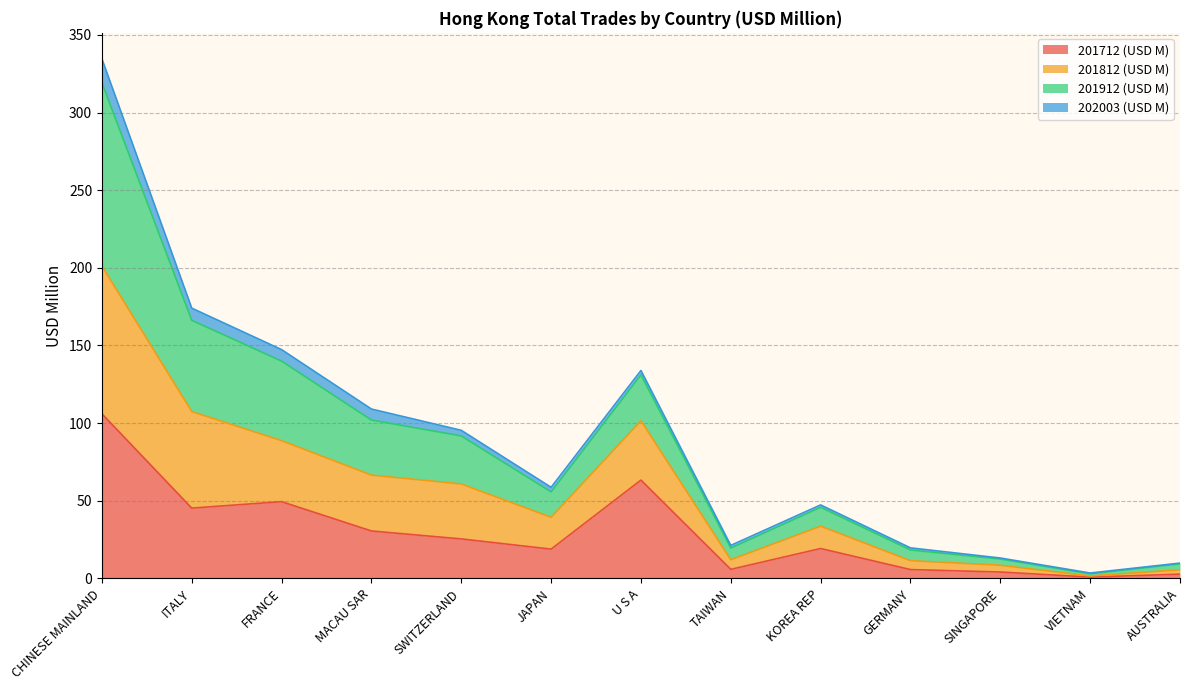

What is the highest value of the 201712 (USD M) series?

106.0